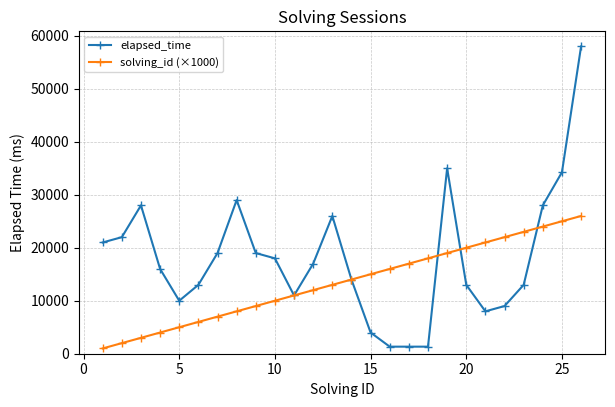

After their last crossing, which series has the higher values: solving_id (×1000) or elapsed_time?

elapsed_time